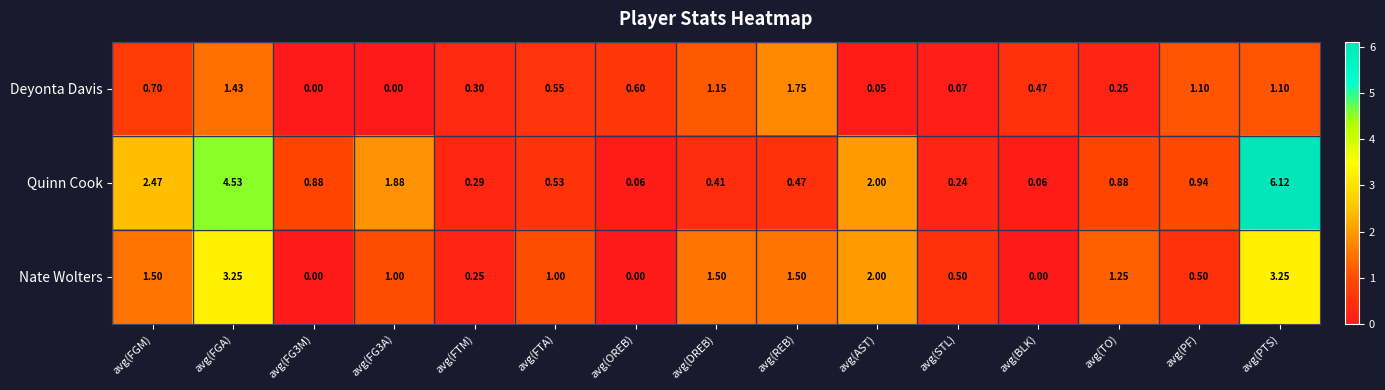

Which label corresponds to the largest value in the chart?

avg(PTS)